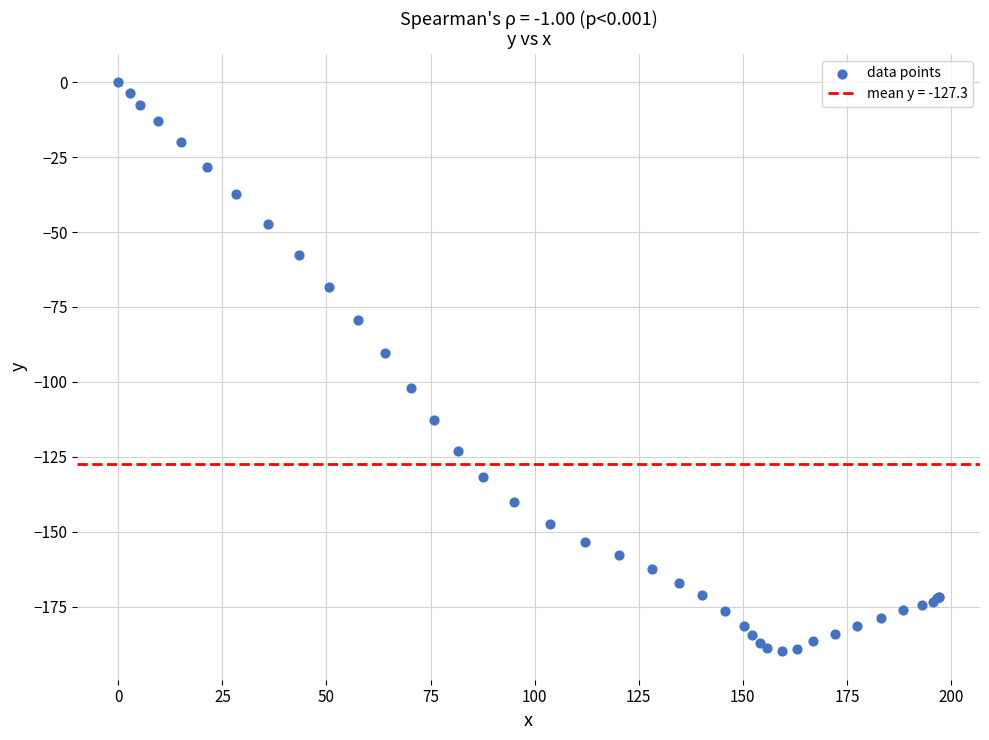

What Y value in the scatter plot is closest to -94?

-90.5